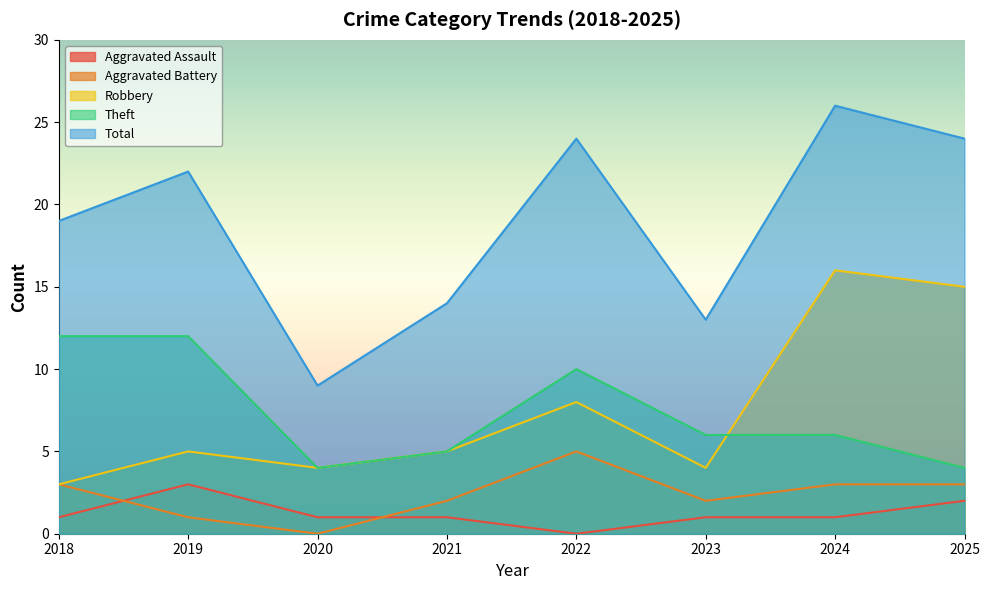

Which series has the largest total across all categories?

Total